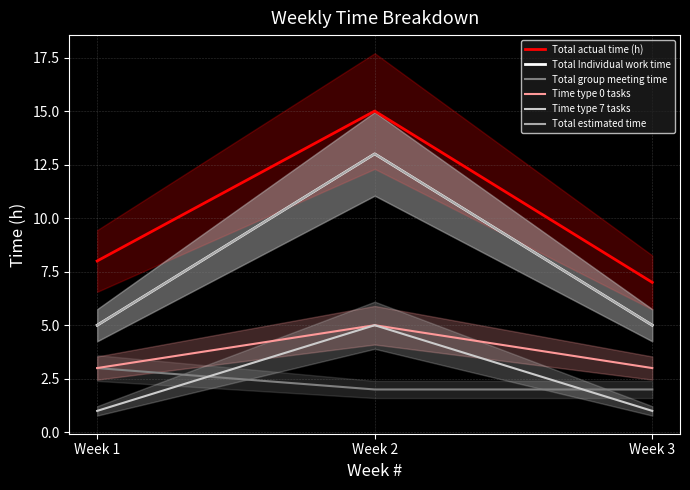

Which series has the largest total across all categories?

Total actual time (h)